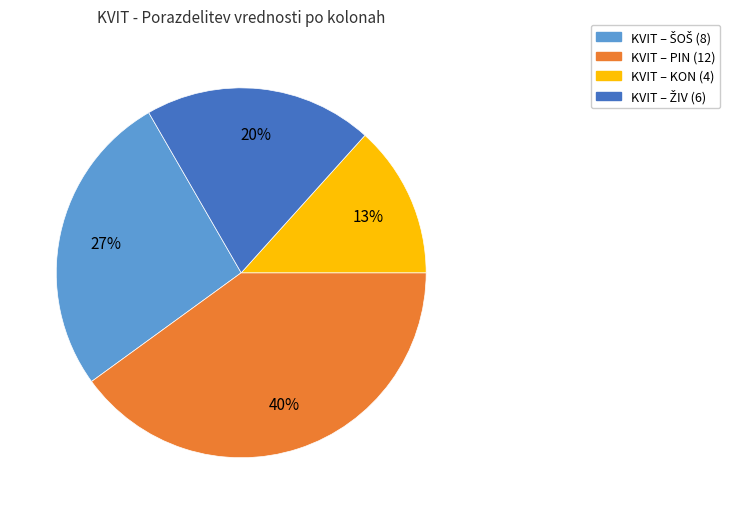

To the nearest percent, what is the average slice percentage?

25%